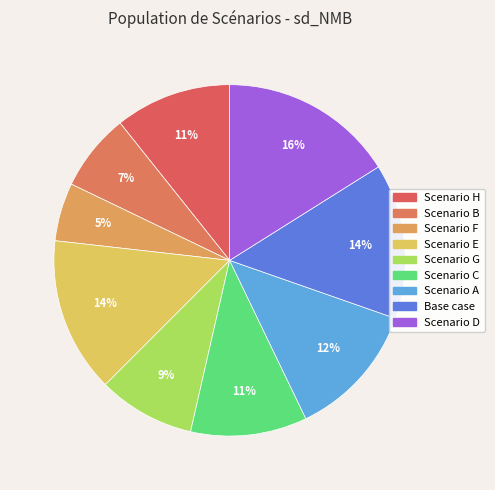

How many segments does this pie chart have?

9